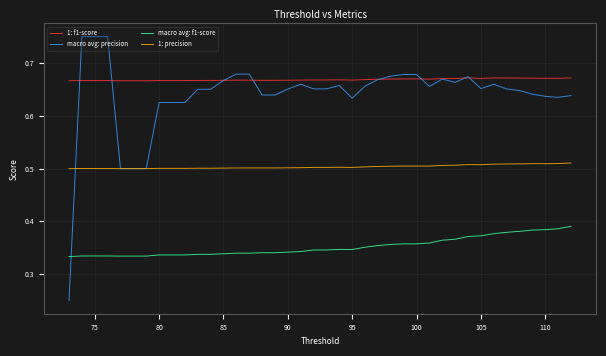

List the series in order of their peak value, highest first.

macro avg: precision, 1: f1-score, 1: precision, macro avg: f1-score